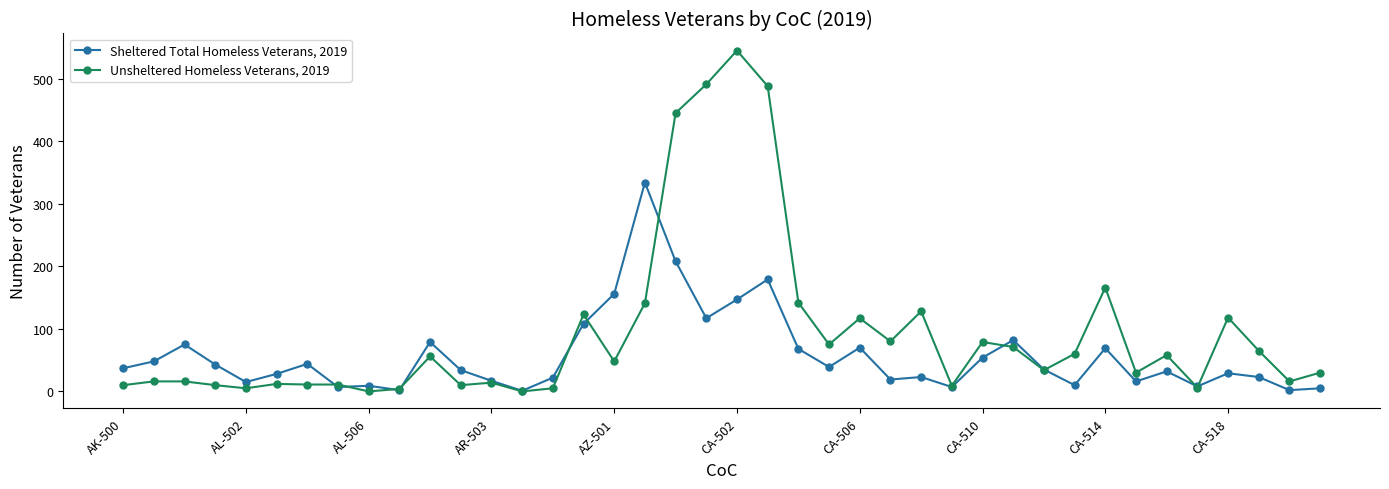

What is the maximum value for Sheltered Total Homeless Veterans, 2019?

334